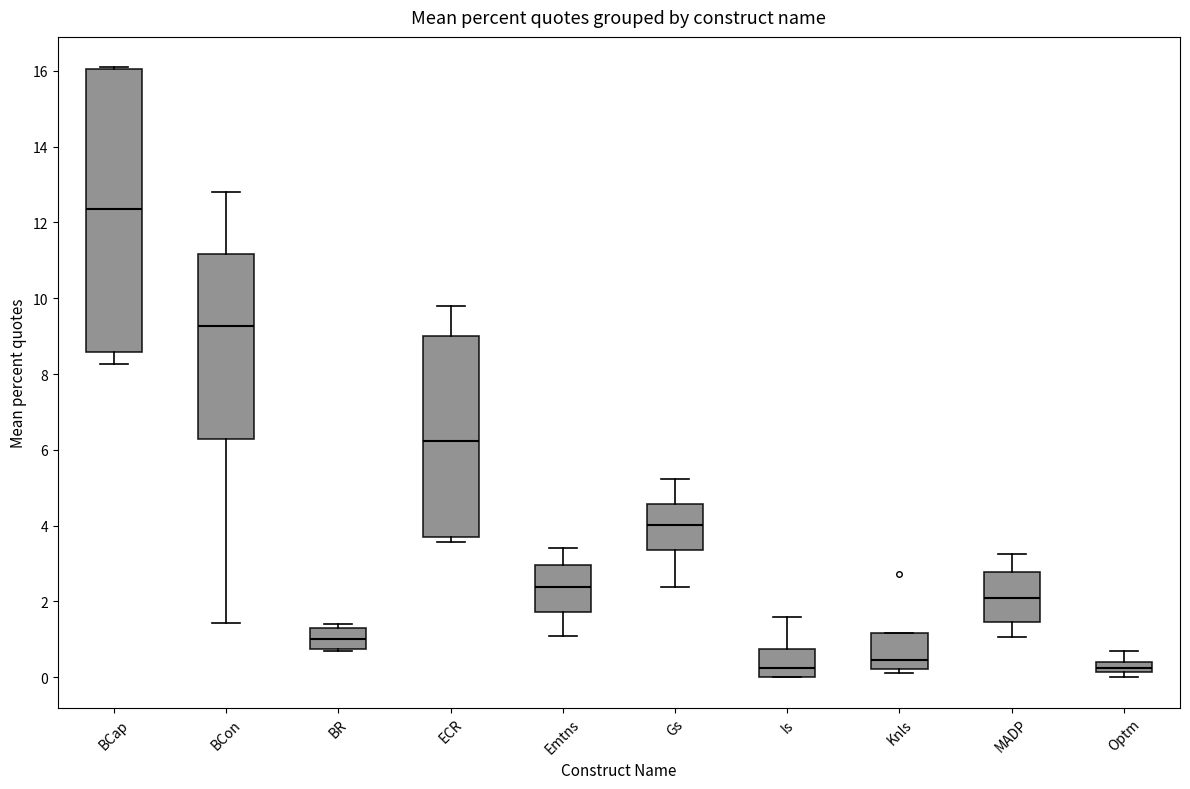

Which box has the highest median line?

BCap